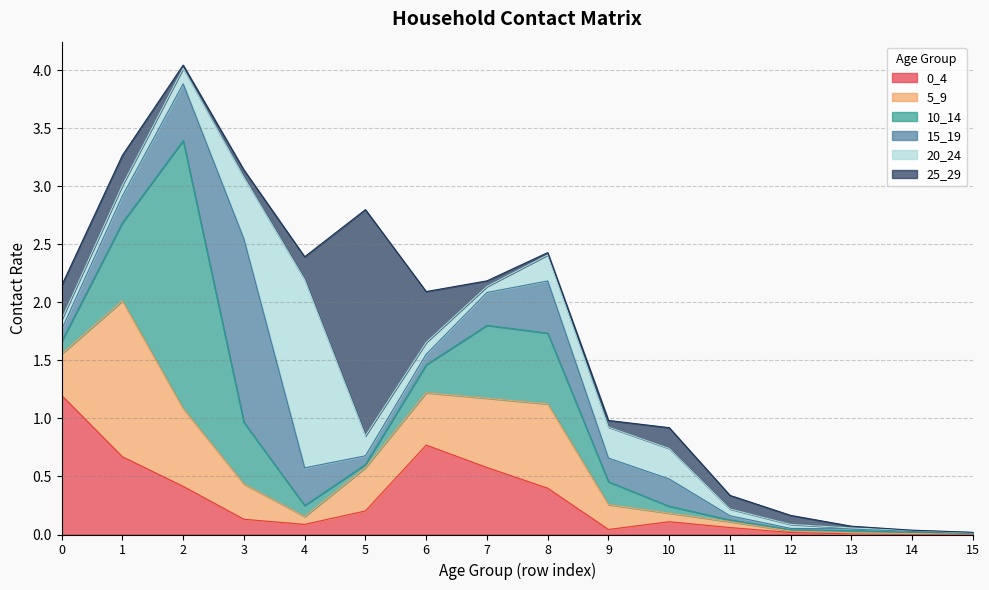

Reading left to right, extract all data points from this chart.

0_4: 1.2	0.7	0.4	0.1	0.1	0.2	0.8	0.6	0.4	0.0	0.1	0.1	0.0	0.0	0.0	0.0
5_9: 0.4	1.3	0.7	0.3	0.1	0.4	0.5	0.6	0.7	0.2	0.1	0.1	0.0	0.0	0.0	0.0
10_14: 0.1	0.7	2.3	0.5	0.1	0.0	0.2	0.6	0.6	0.2	0.1	0.0	0.0	0.0	0.0	0.0
15_19: 0.1	0.2	0.5	1.6	0.3	0.1	0.1	0.3	0.4	0.2	0.2	0.0	0.0	0.0	0.0	0.0
20_24: 0.1	0.1	0.1	0.5	1.6	0.2	0.1	0.1	0.2	0.3	0.3	0.1	0.0	0.0	0.0	0.0
25_29: 0.3	0.3	0.0	0.1	0.2	1.9	0.4	0.0	0.0	0.1	0.2	0.1	0.1	0.0	0.0	0.0